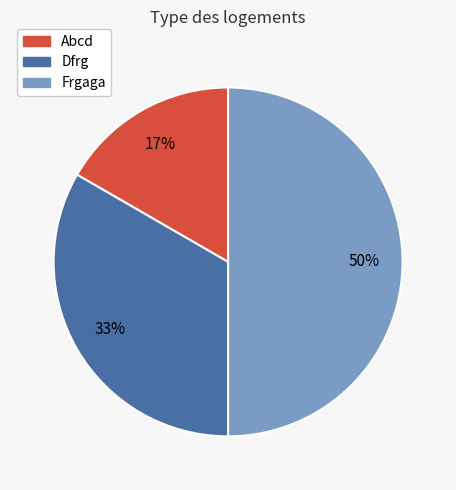

The Frgaga slice represents 61% of the pie. True or false?

False